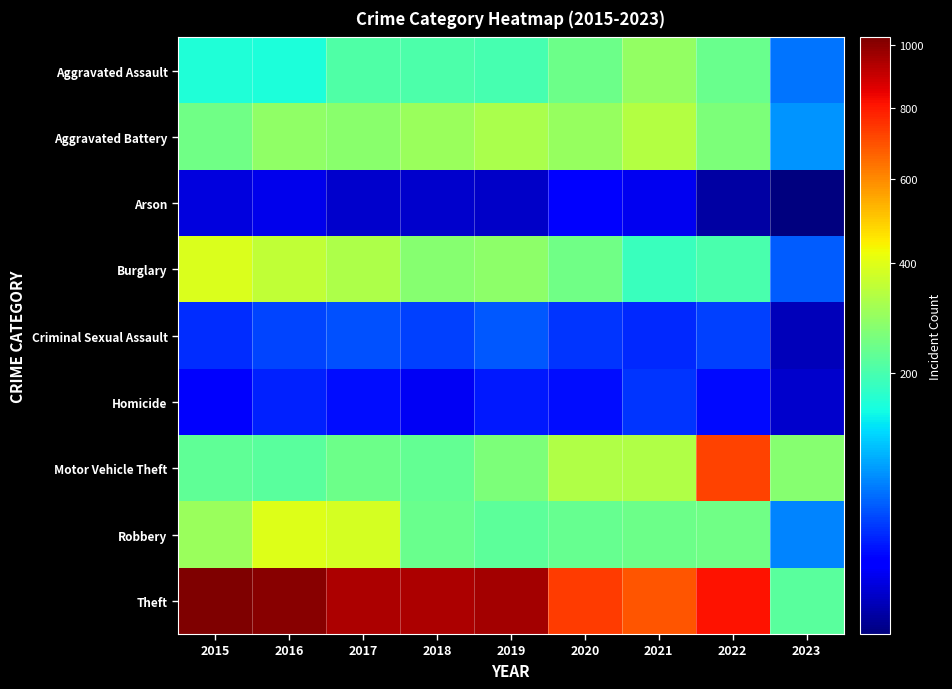

Reading left to right, extract all data points from this chart.

Aggravated Assault: 2015=160	2016=154	2017=207	2018=206	2019=197	2020=242	2021=292	2022=239	2023=64
Aggravated Battery: 2015=246	2016=288	2017=277	2018=297	2019=321	2020=294	2021=336	2022=261	2023=80
Arson: 2015=11	2016=13	2017=9	2018=9	2019=8	2020=20	2021=14	2022=5	2023=4
Burglary: 2015=393	2016=352	2017=327	2018=273	2019=281	2020=245	2021=185	2022=201	2023=52
Criminal Sexual Assault: 2015=34	2016=43	2017=47	2018=40	2019=51	2020=36	2021=32	2022=40	2023=7
Homicide: 2015=17	2016=29	2017=24	2018=15	2019=27	2020=24	2021=37	2022=23	2023=9
Motor Vehicle Theft: 2015=228	2016=218	2017=243	2018=232	2019=260	2020=328	2021=329	2022=722	2023=274
Robbery: 2015=297	2016=394	2017=381	2018=237	2019=224	2020=233	2021=244	2022=245	2023=70
Theft: 2015=1027	2016=1009	2017=941	2018=941	2019=959	2020=736	2021=691	2022=812	2023=219